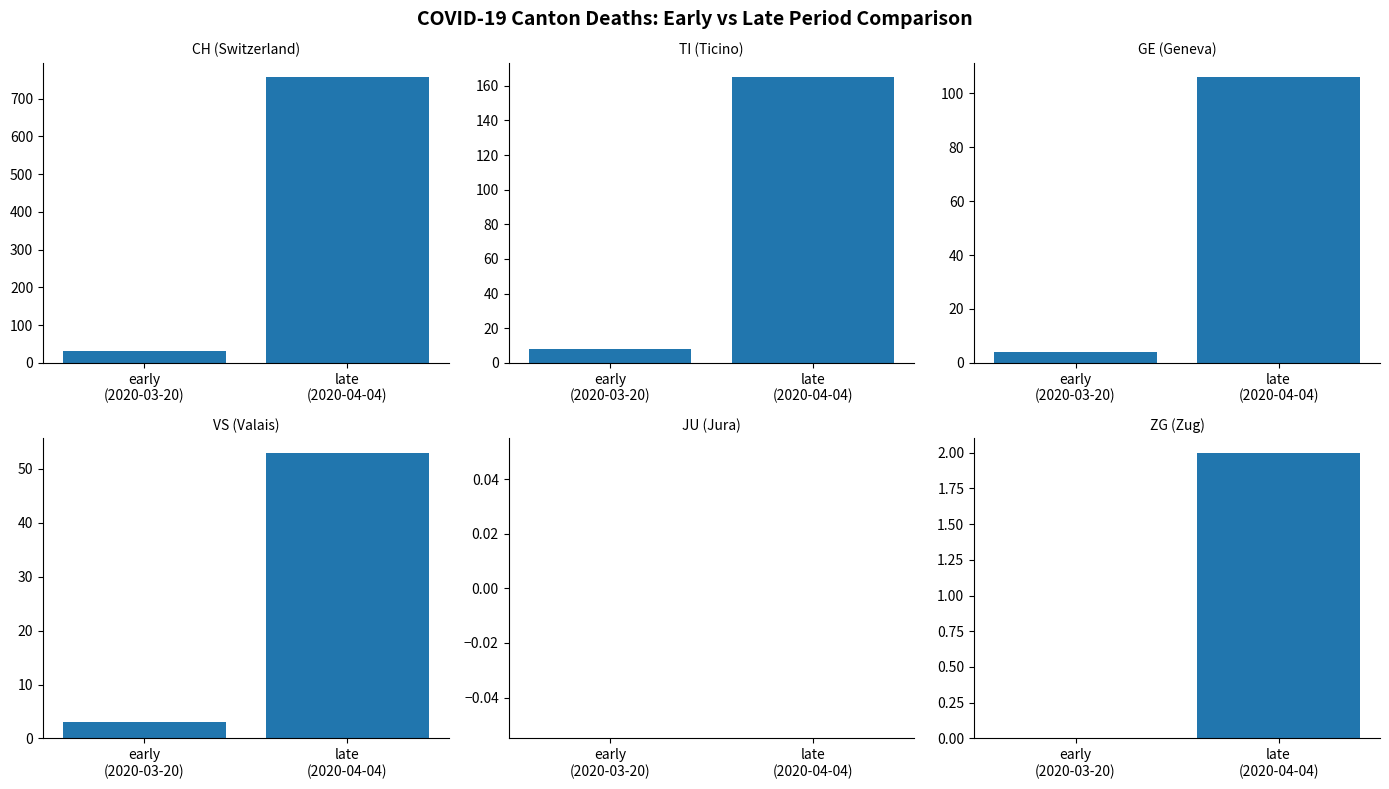

Does the chart contain any negative values?

No